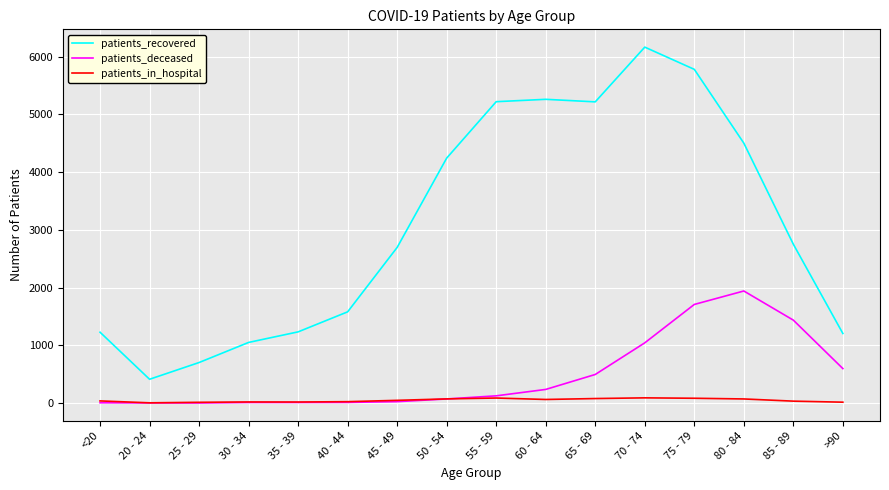

Rank the series by their maximum value, from highest to lowest.

patients_recovered, patients_deceased, patients_in_hospital